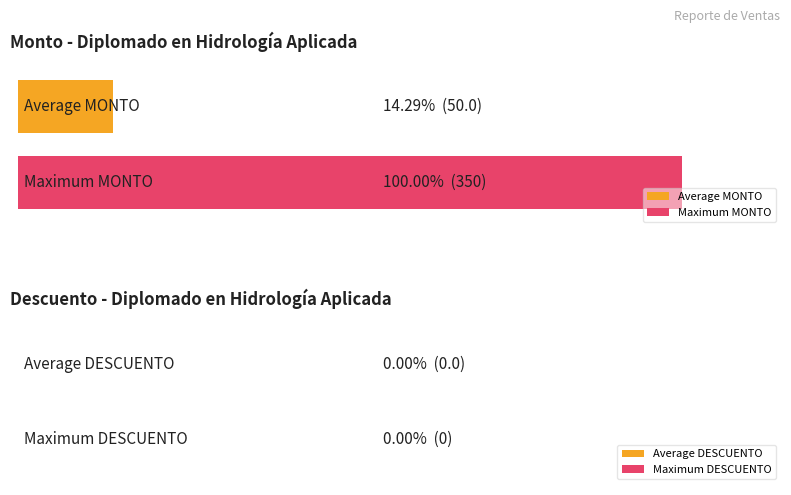

What are all the series names shown in the legend?

Average MONTO, Maximum MONTO